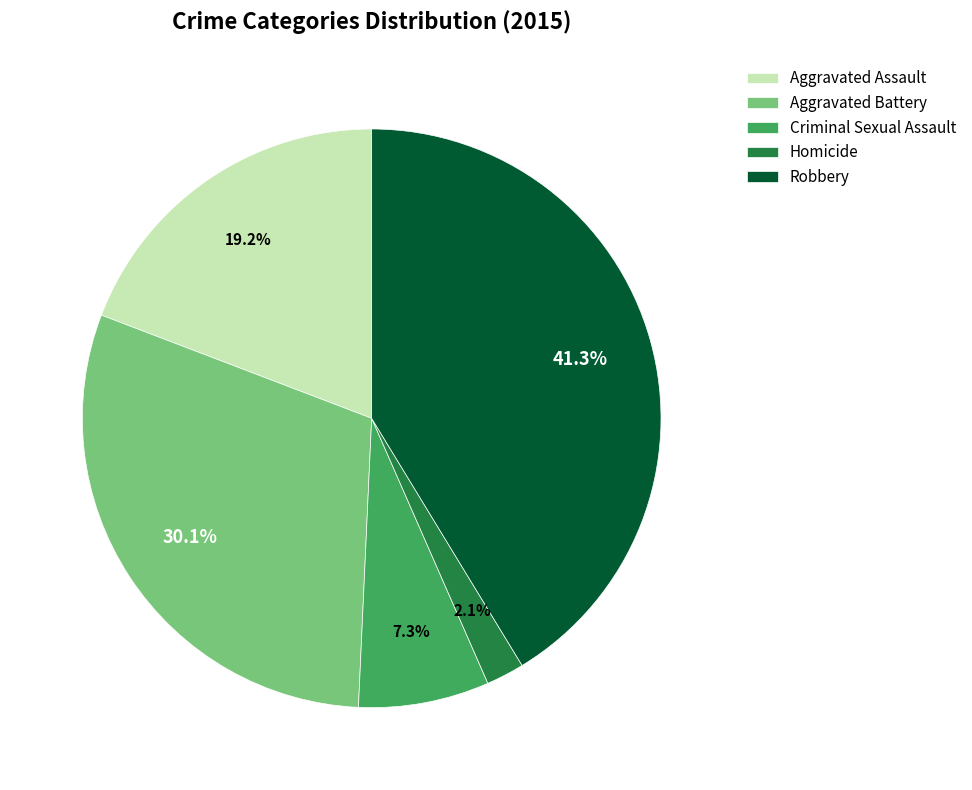

Rank the categories by value from lowest to highest.

Homicide, Criminal Sexual Assault, Aggravated Assault, Aggravated Battery, Robbery